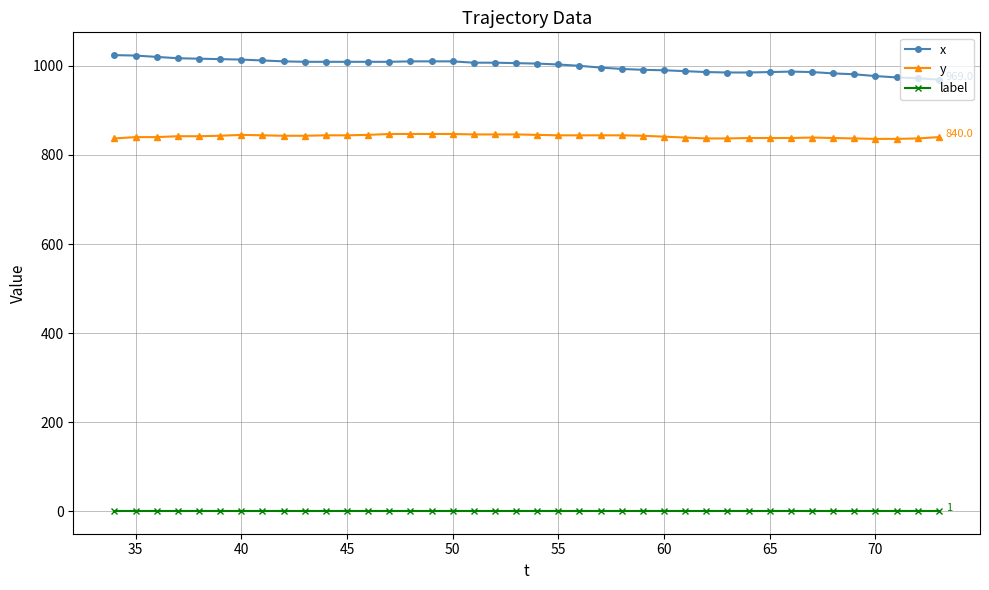

True or false: x and y intersect in this chart.

False